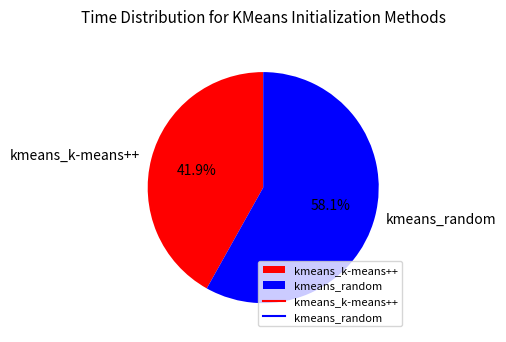

What percentage is the kmeans_k-means++ slice, to the nearest percent?

42%